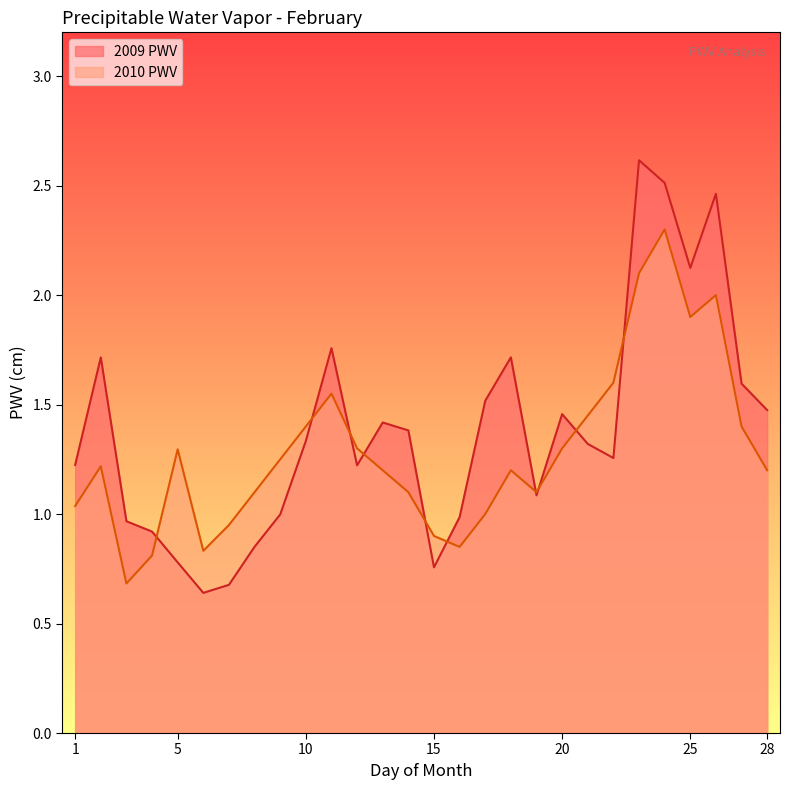

Which series has the widest spread of values?

2009 PWV